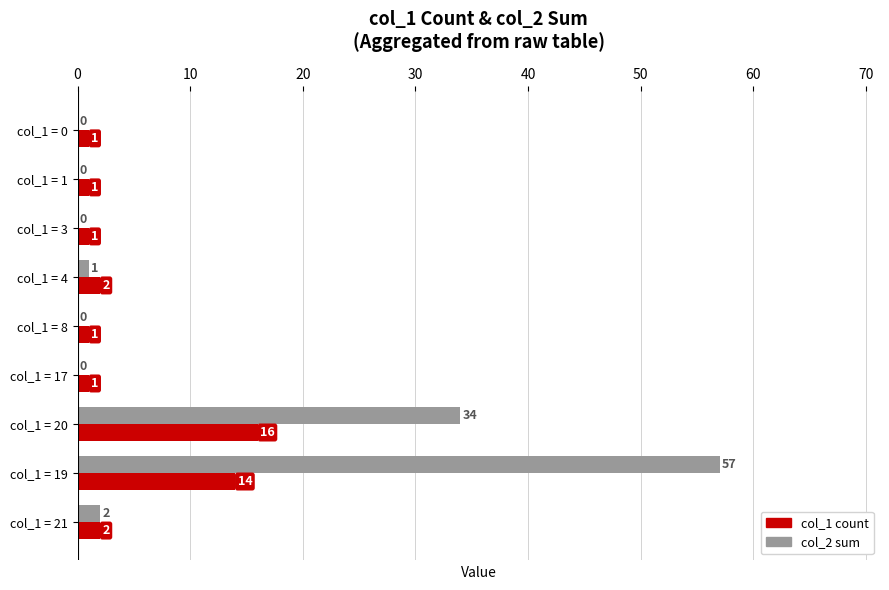

At which category is the sum across all series the highest?

col_1 = 19